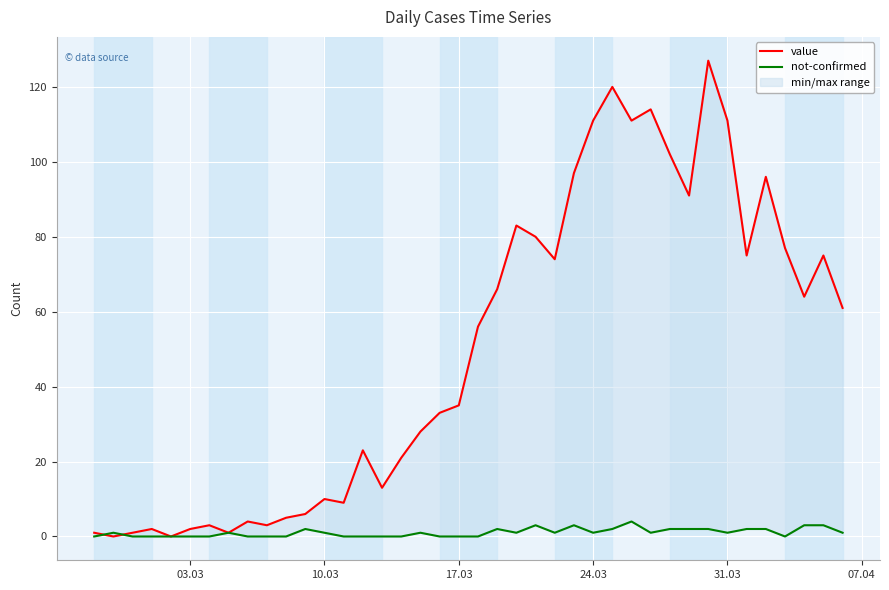

How many lines are shown in the chart?

2